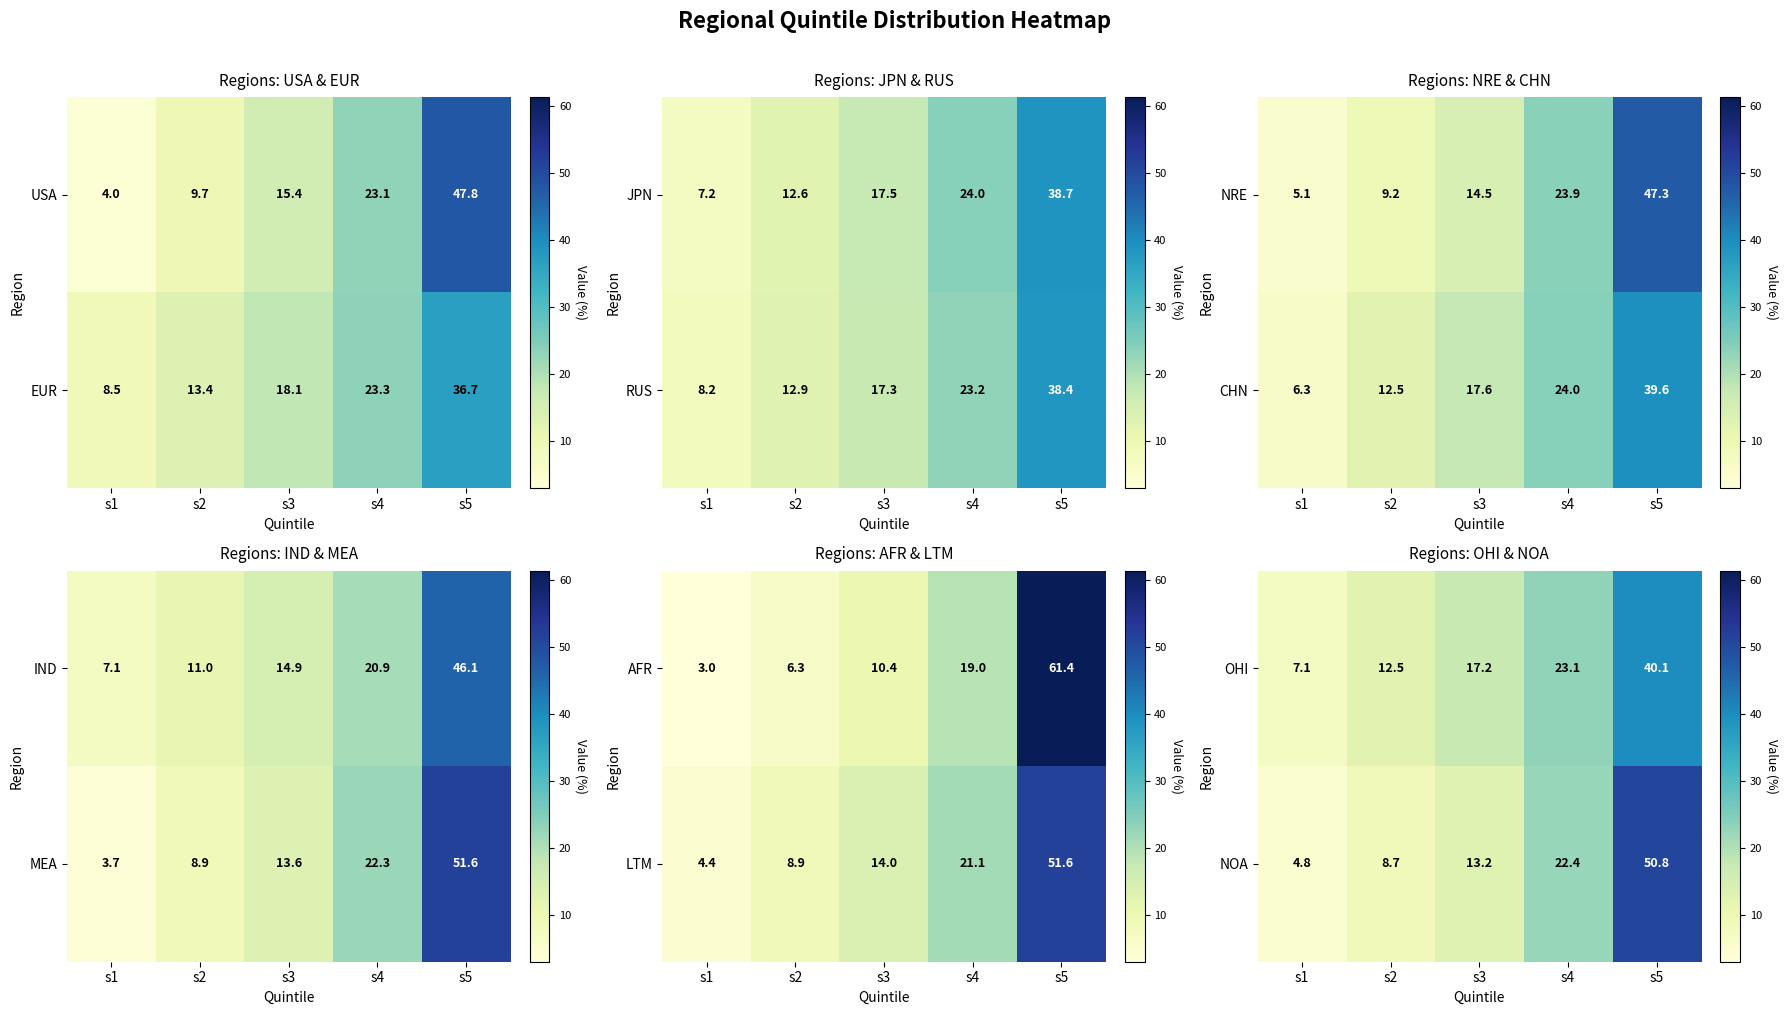

What is the difference between the second highest and minimum values in the OHI series?

16.0